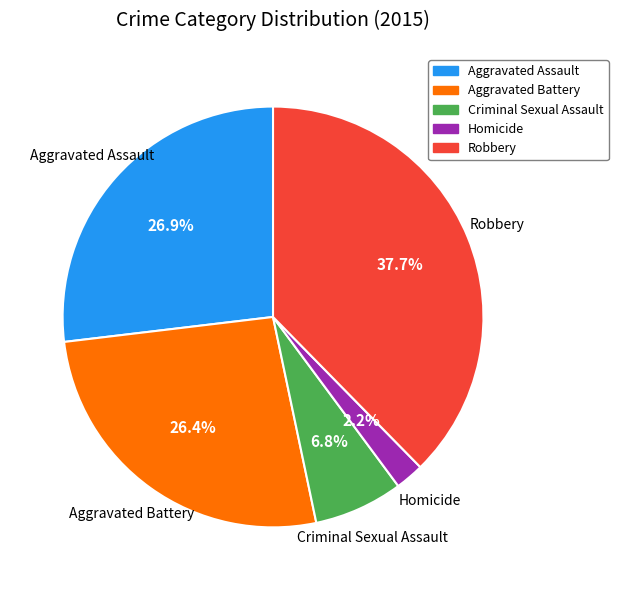

Is it true that Criminal Sexual Assault is 7% of the pie?

True